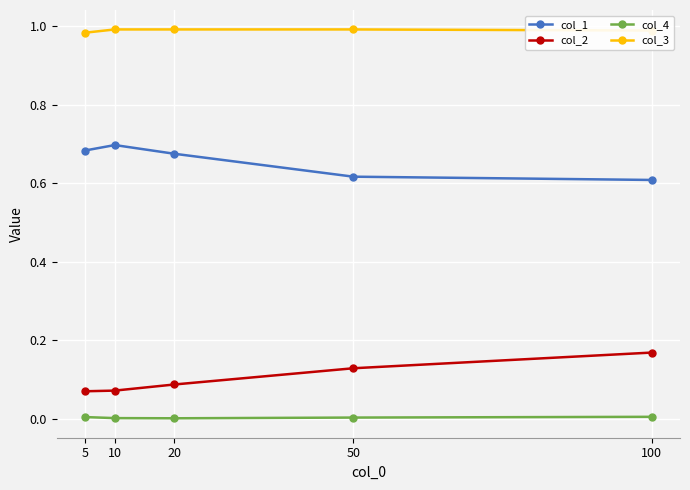

True or false: col_2 and col_3 intersect in this chart.

False